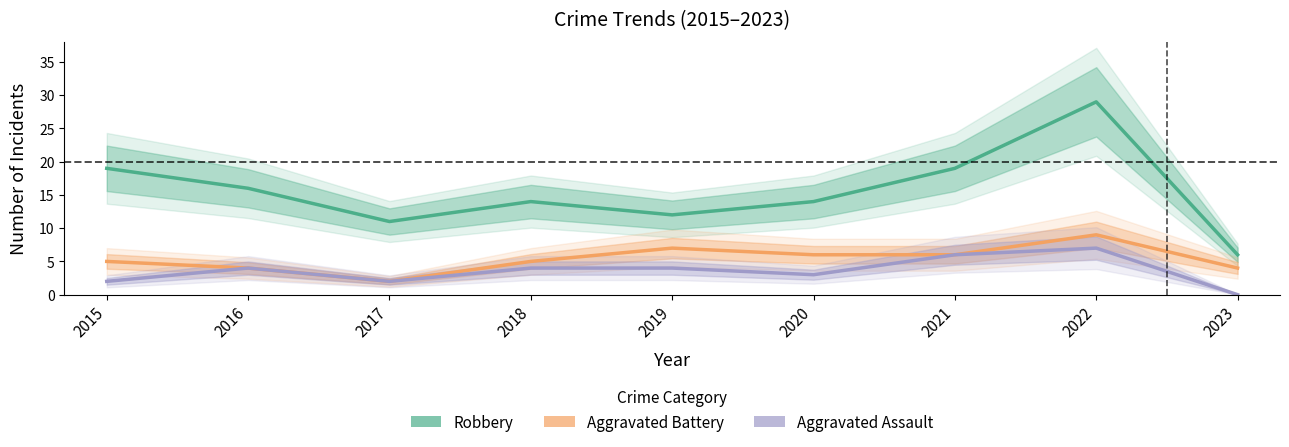

True or false: Robbery and Aggravated Assault cross at least once.

False